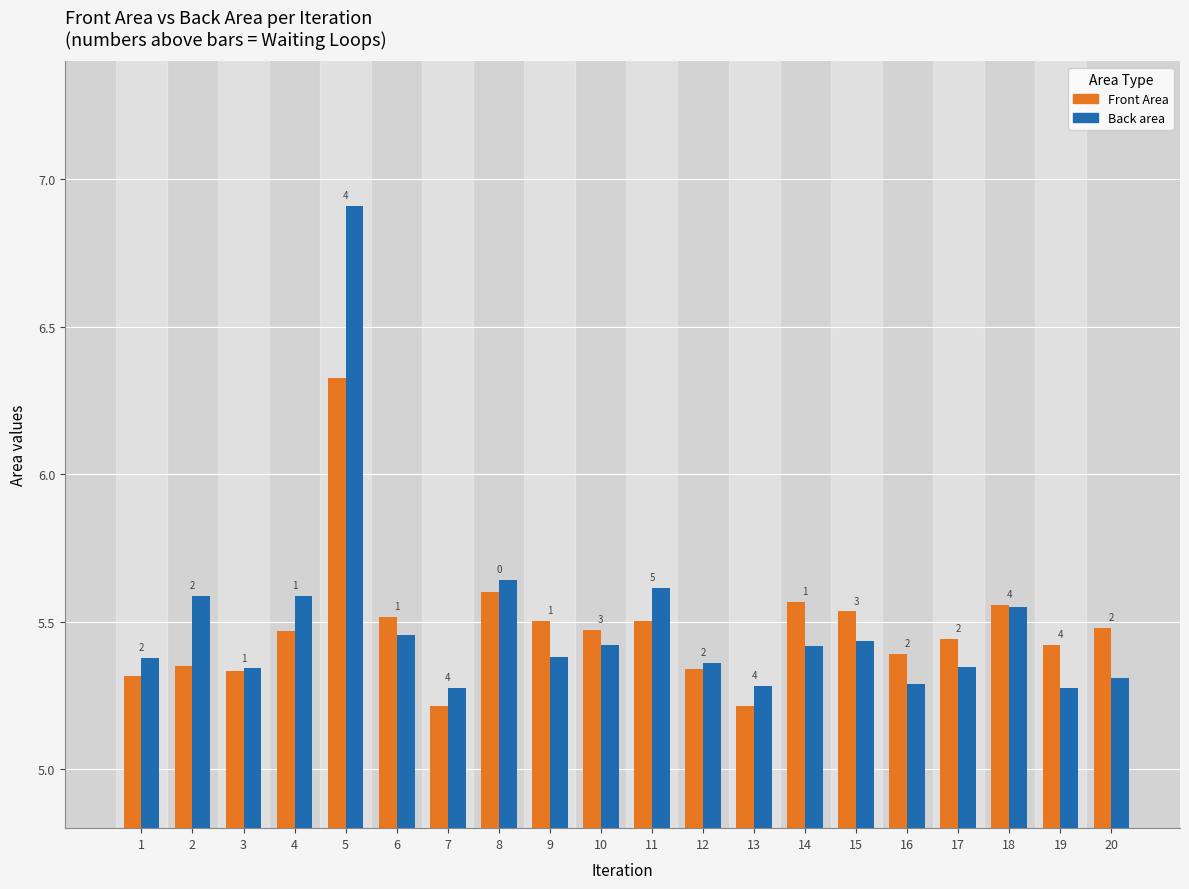

Reading right to left, list all the values displayed in this chart.

Front Area: 5.5	5.4	5.6	5.4	5.4	5.5	5.6	5.2	5.3	5.5	5.5	5.5	5.6	5.2	5.5	6.3	5.5	5.3	5.4	5.3
Back area: 5.3	5.3	5.5	5.3	5.3	5.4	5.4	5.3	5.4	5.6	5.4	5.4	5.6	5.3	5.5	6.9	5.6	5.3	5.6	5.4